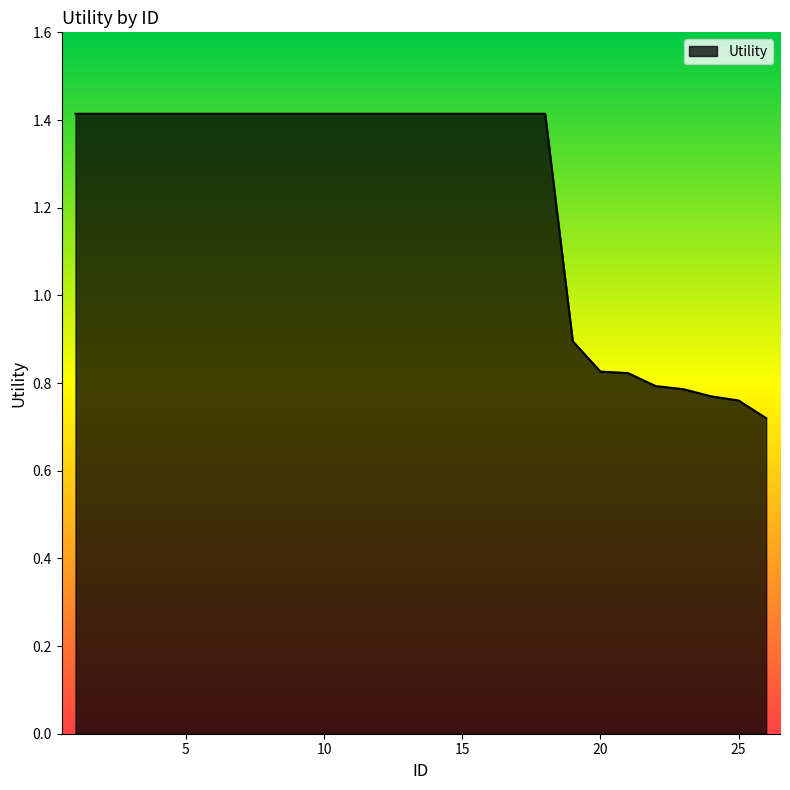

Does the chart display data point markers on the line(s)?

No